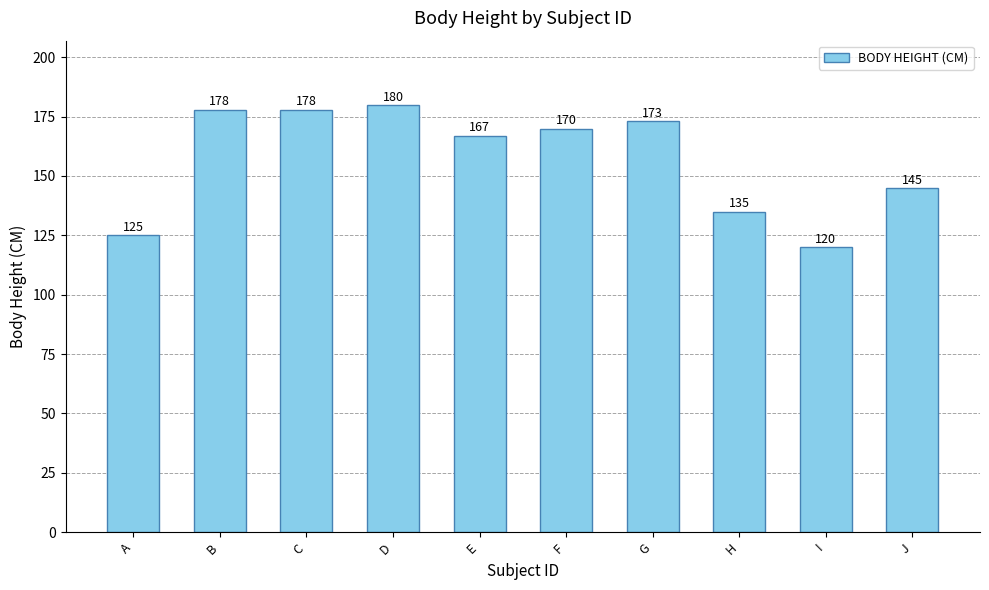

At which label does the data first exceed 170?

B